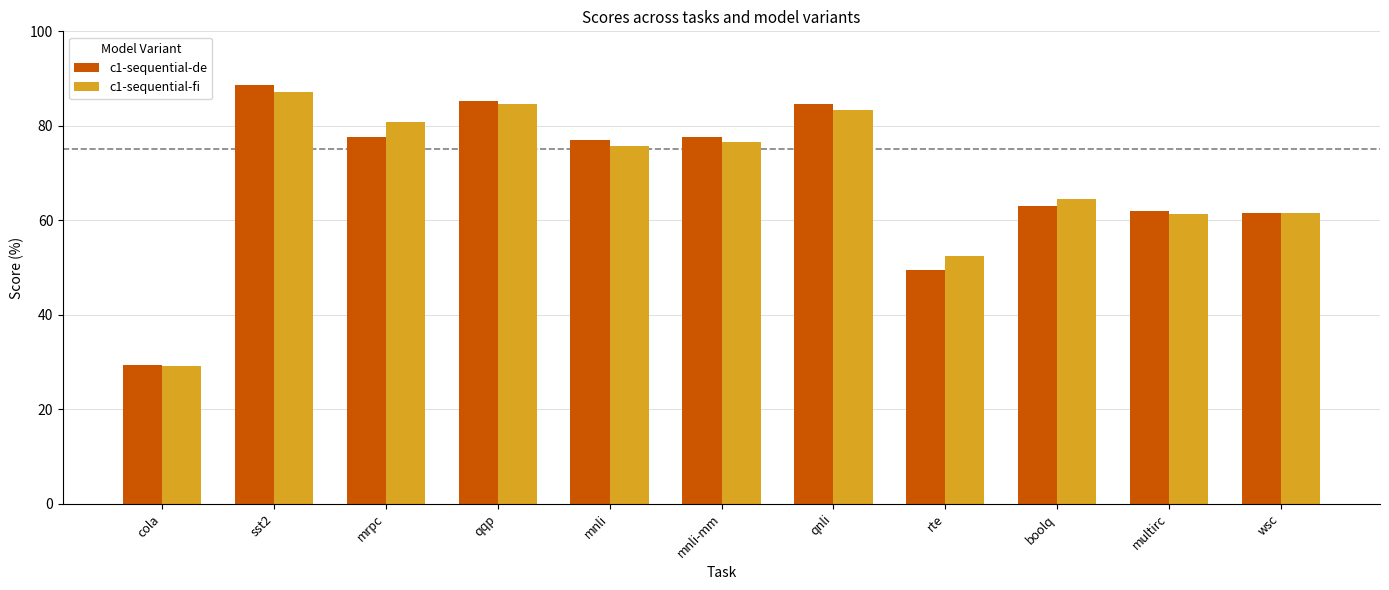

What is the difference between the second highest and second lowest values in the c1-sequential-fi series?

32.0